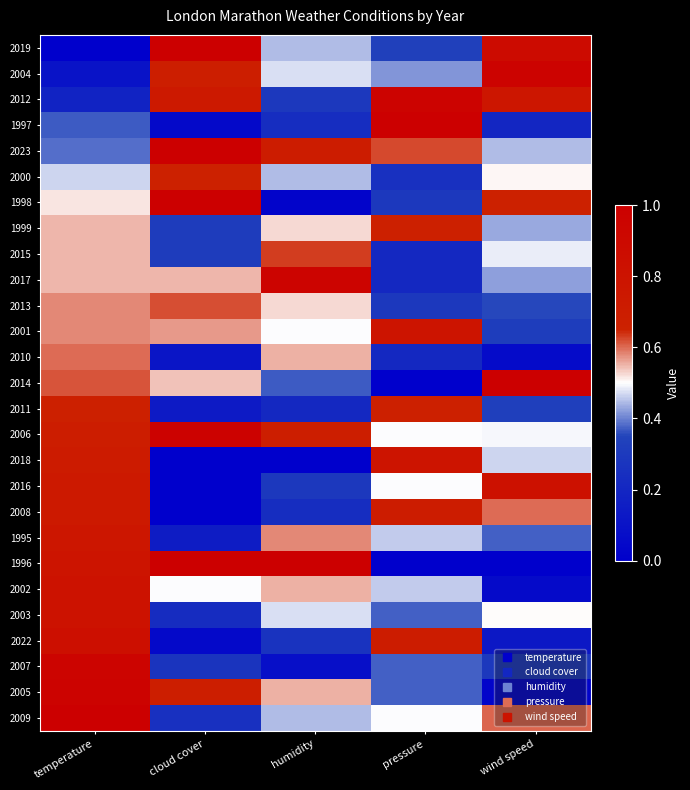

What is the difference between the highest and lowest values at humidity?

1.0